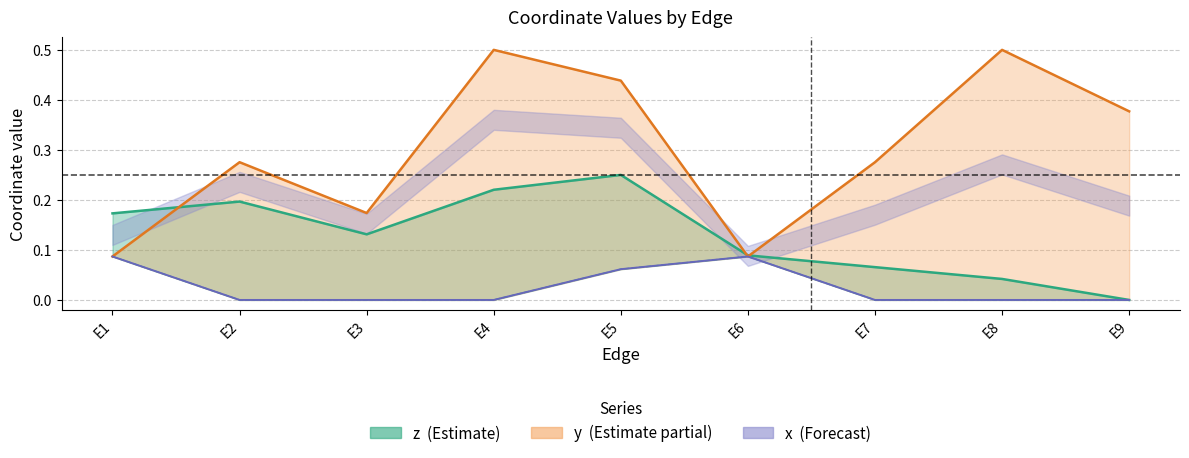

At which category does z reach its first local valley?

E3